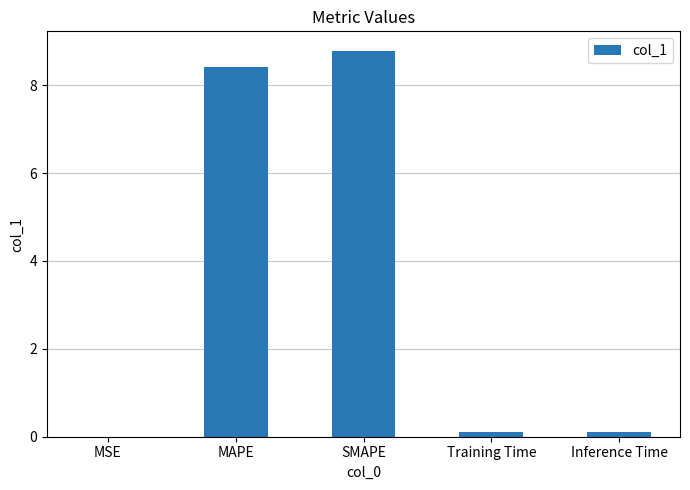

What is the sum of all values?

17.4